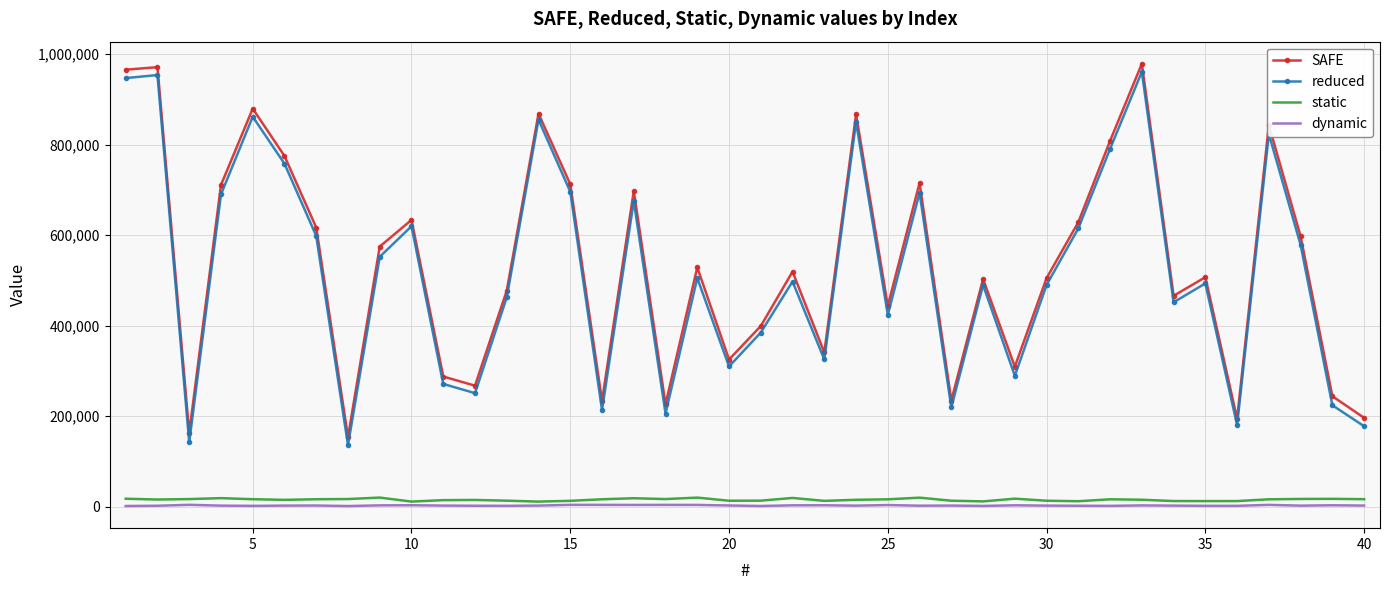

What is the highest value of the SAFE series?

978460